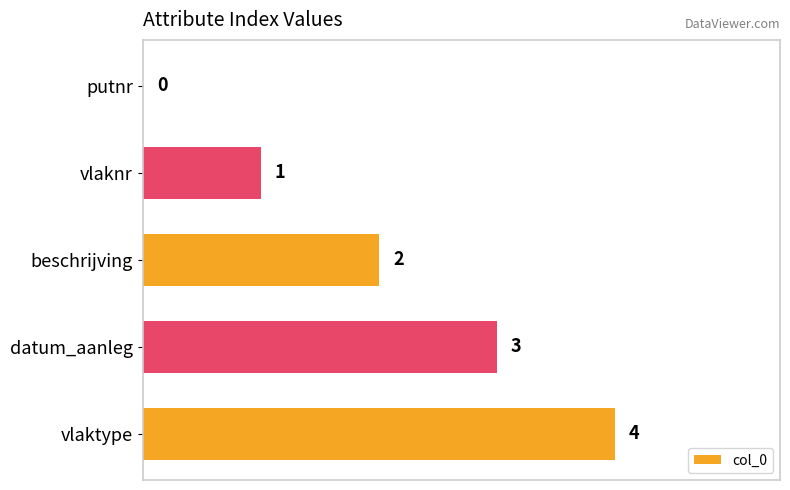

How many values are between 1 and 3?

3